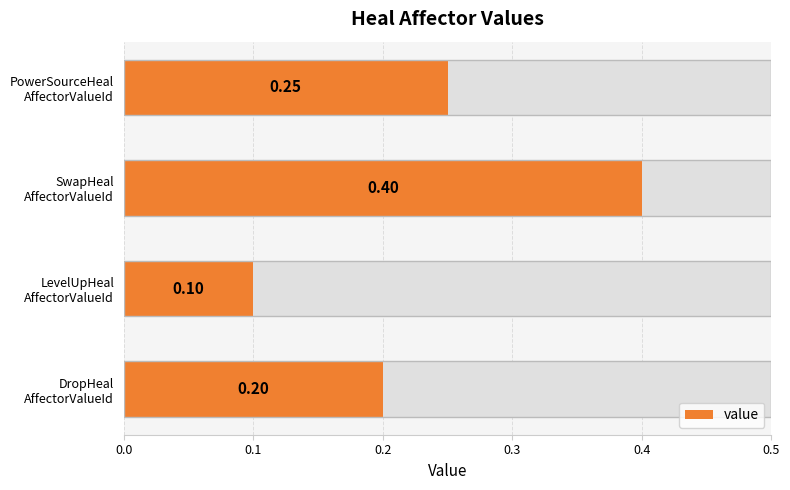

What is the value of the 2nd bar from the left?

0.1